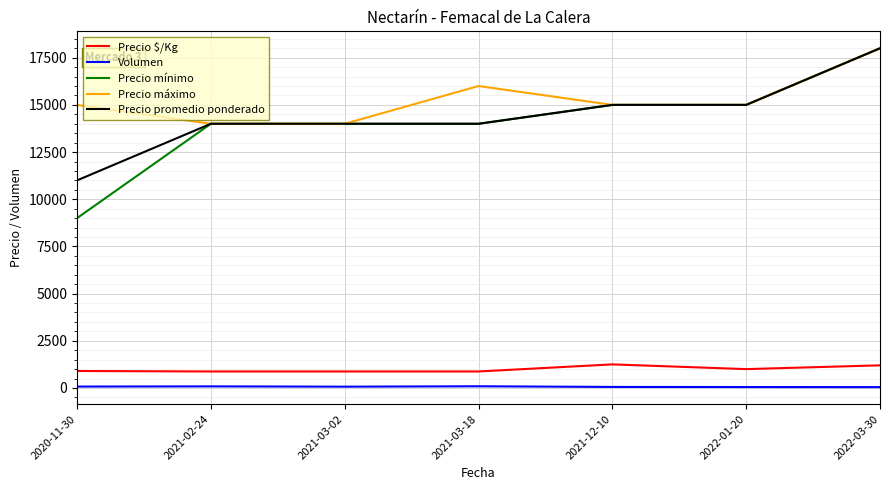

What position from the right is 2021-12-10?

3